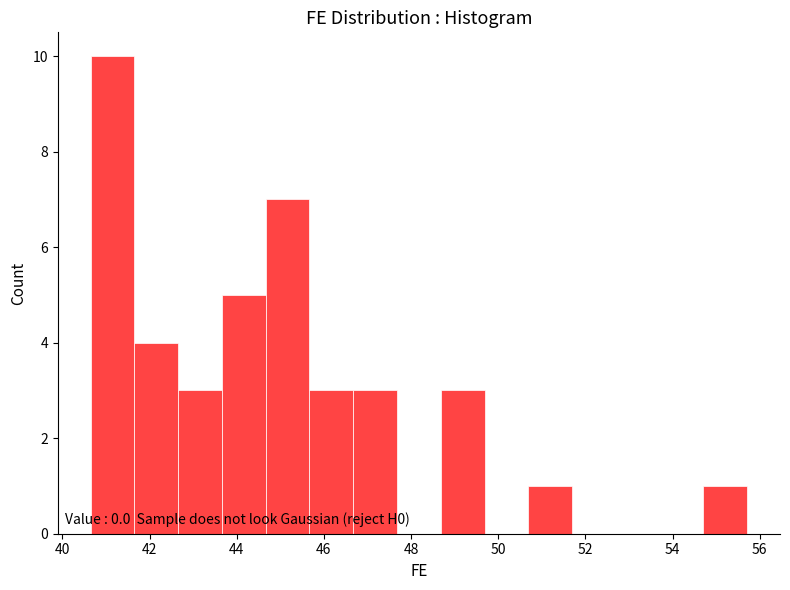

Which range on the x-axis has the tallest bar?

40.6 to 41.6